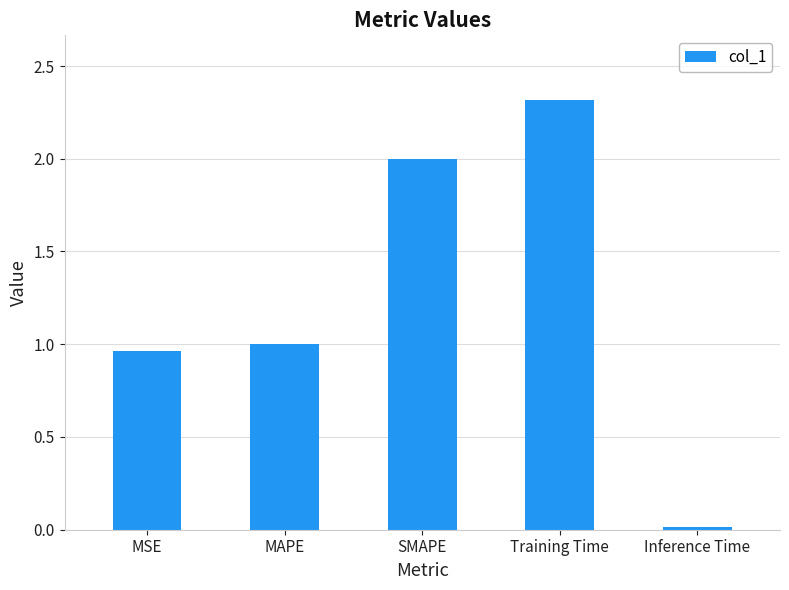

Is it true that the value at Training Time is 2.3?

True